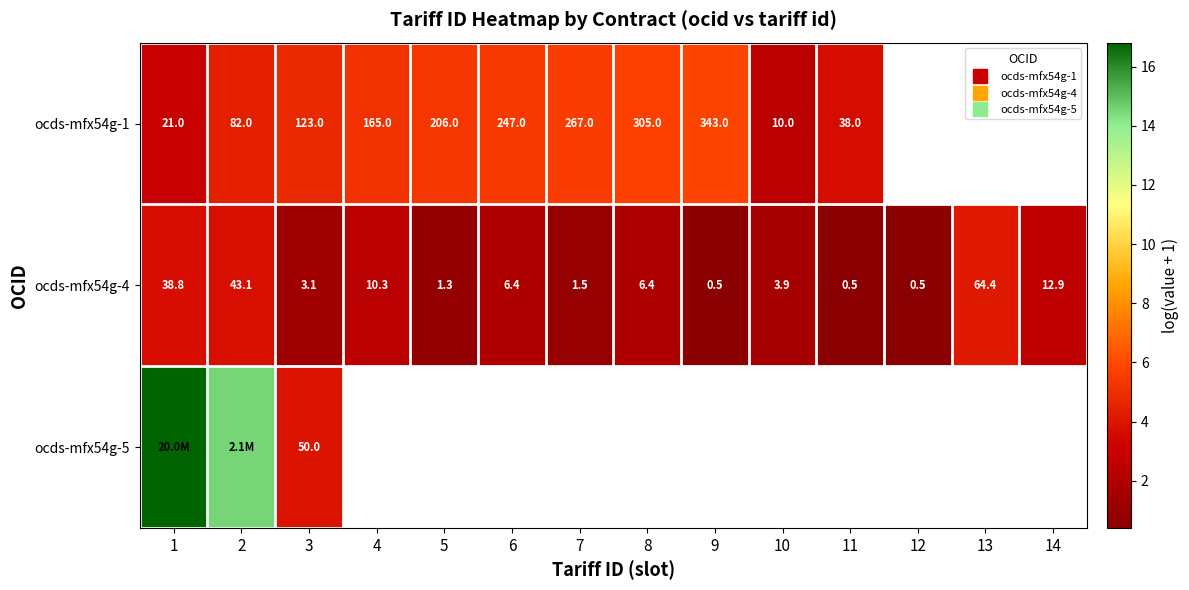

Between 2 and 11, which series saw the biggest shift?

ocds-mfx54g-4